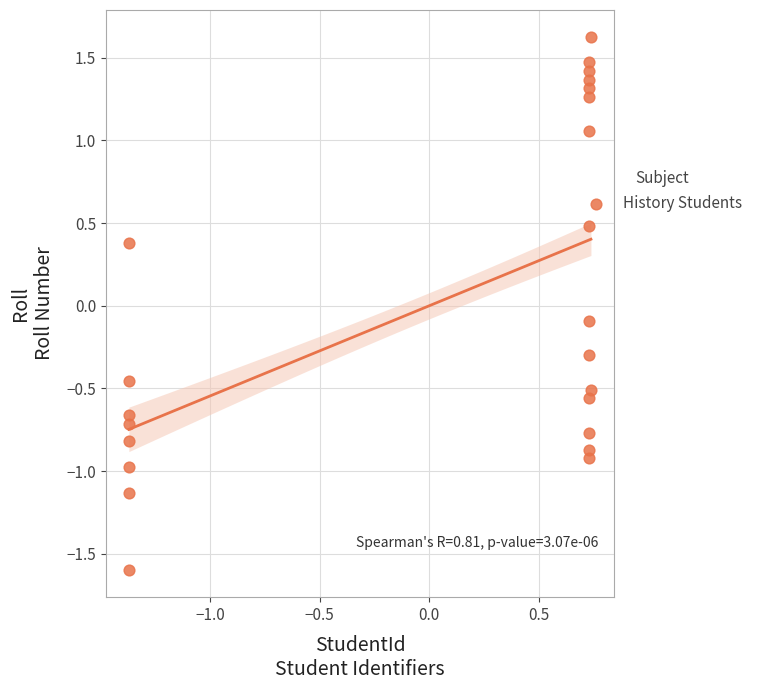

What is the range of X values (max minus min)?

2.1